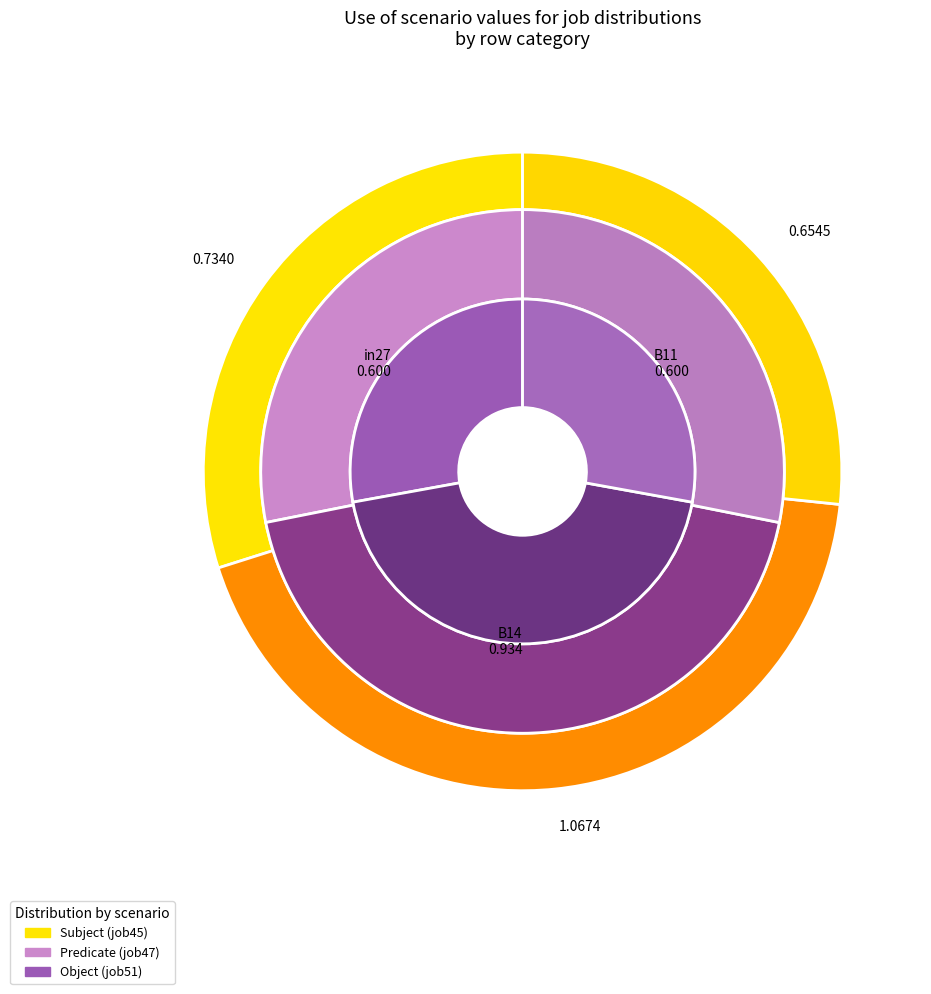

How much of the chart is everything except B11?

73.4%